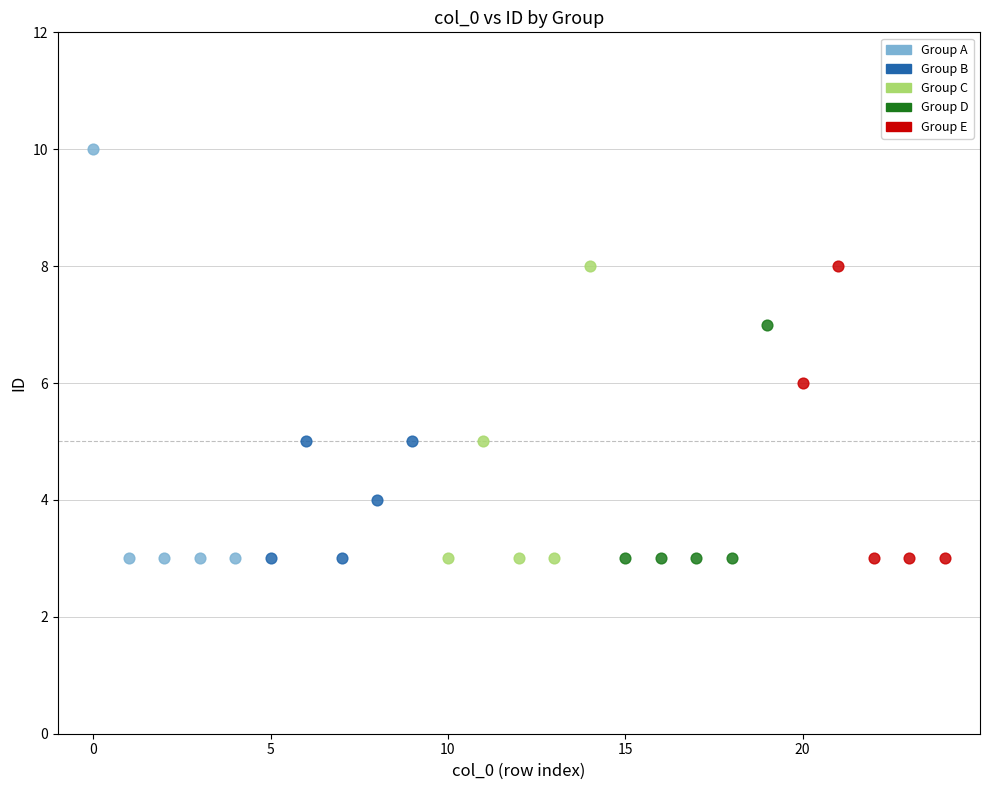

Which series contains the highest Y value?

Group A